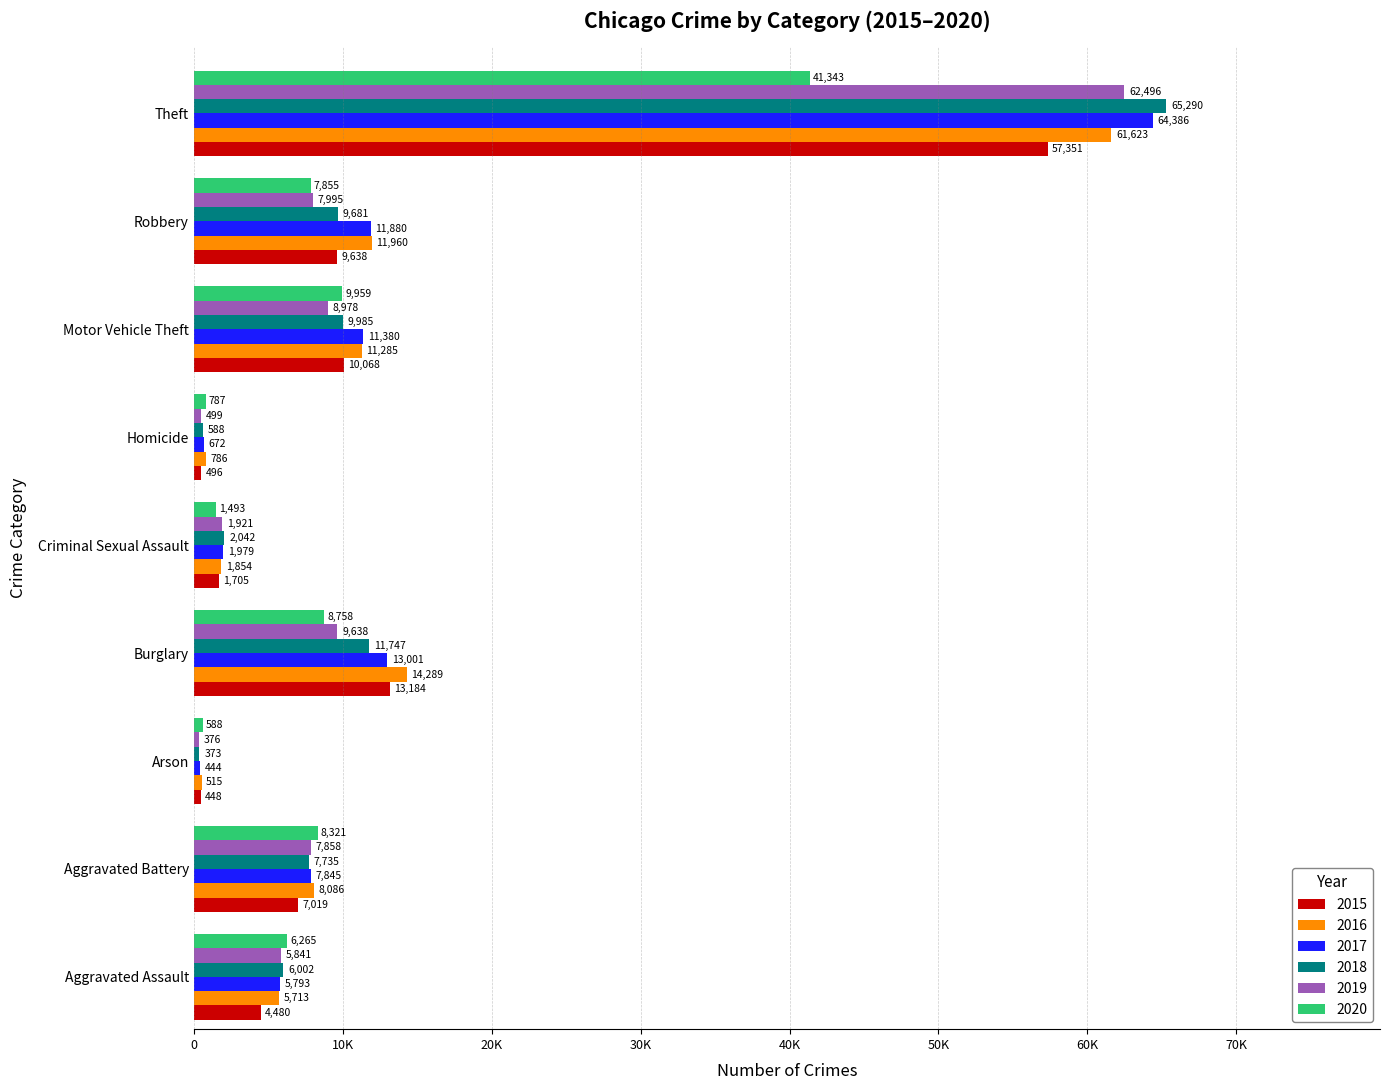

At which label does 2016 reach its minimum?

Arson